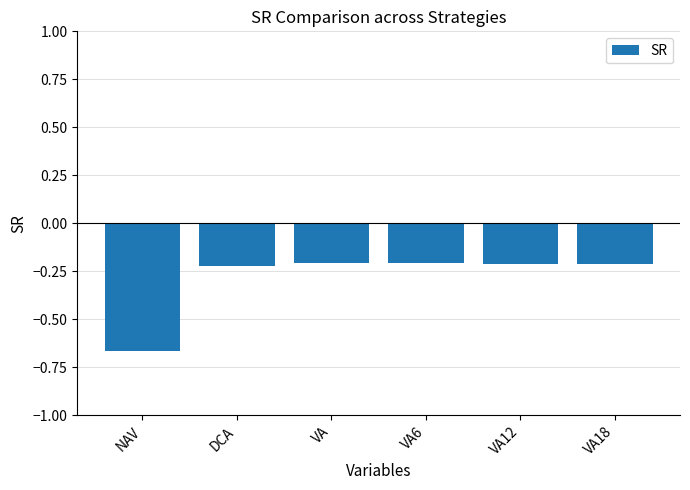

Which category has the lowest value across all series?

NAV